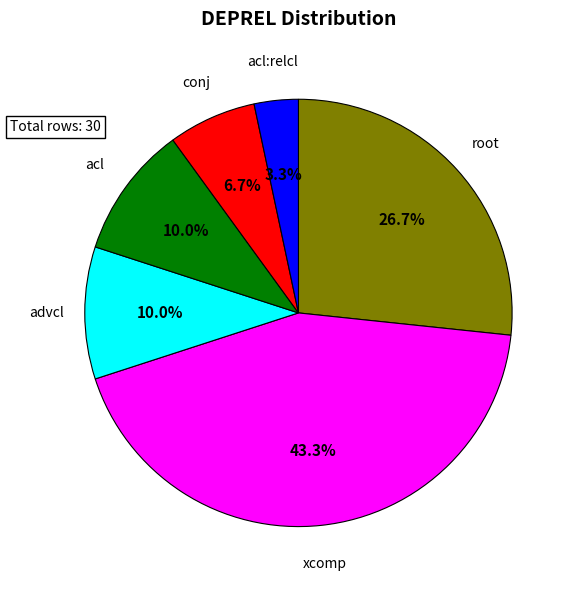

Does any single category account for the majority?

No